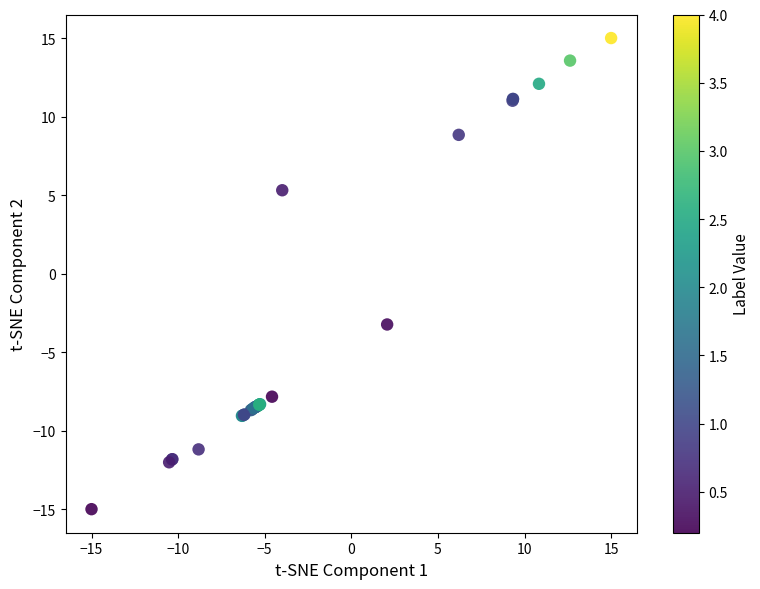

What Y value in the scatter plot is closest to 0?

-3.2